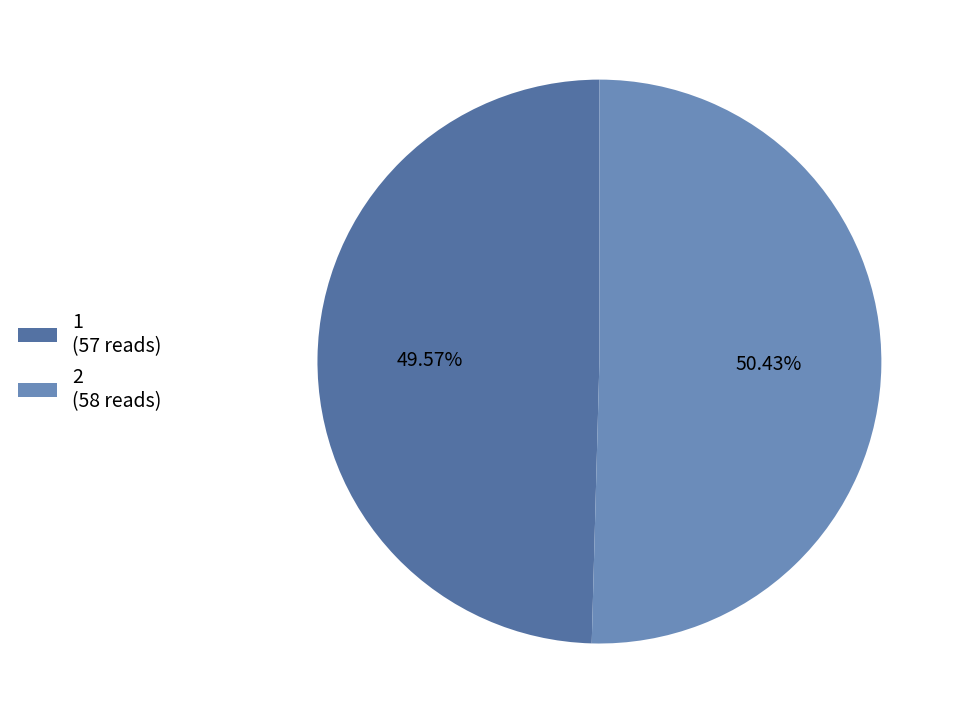

To the nearest percent, what percentage of the pie is 2?

50%